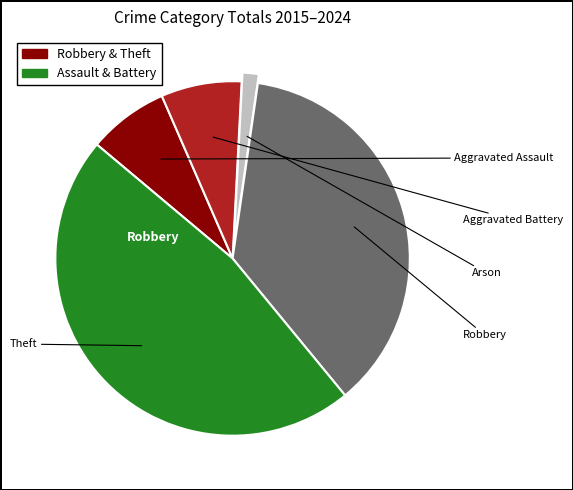

Is there any slice that represents more than half of the pie?

No